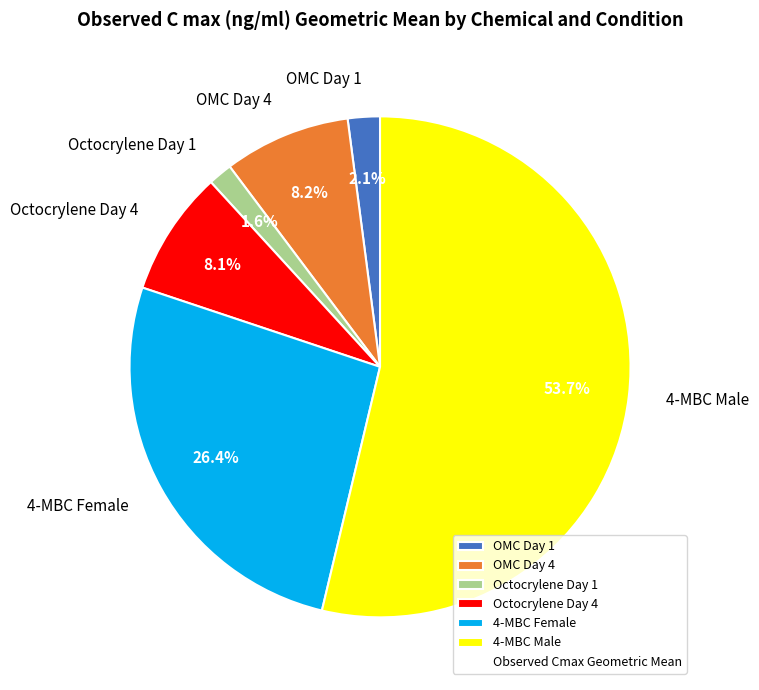

How many segments does this pie chart have?

6